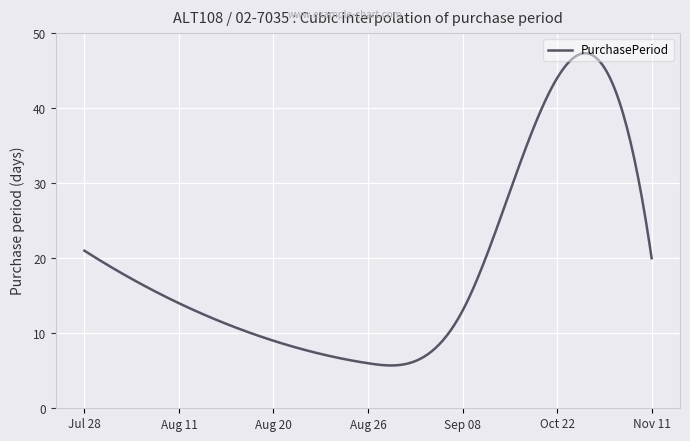

What is the minimum value shown in the chart?

5.7